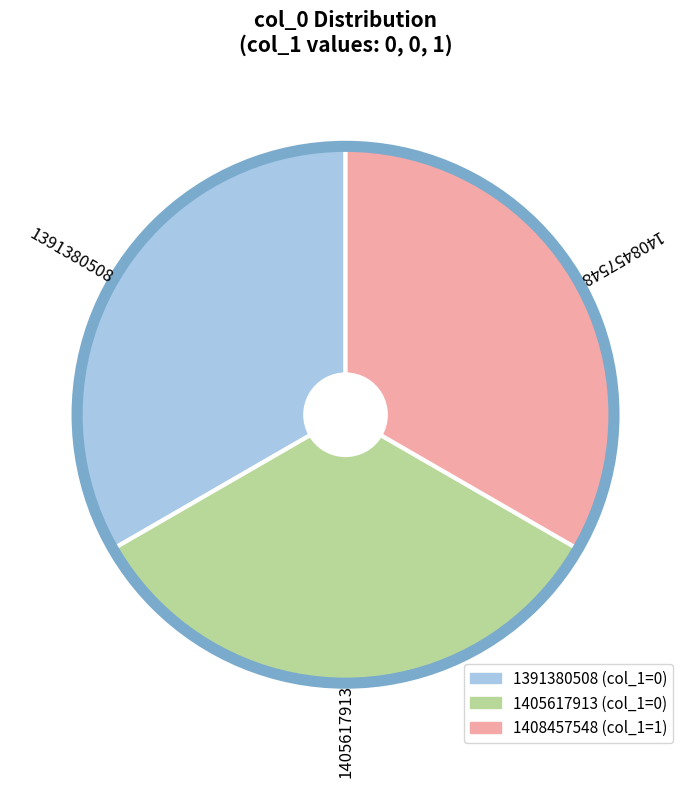

What is the ratio of the value at 1405617913 to the value at 1391380508?

1.0